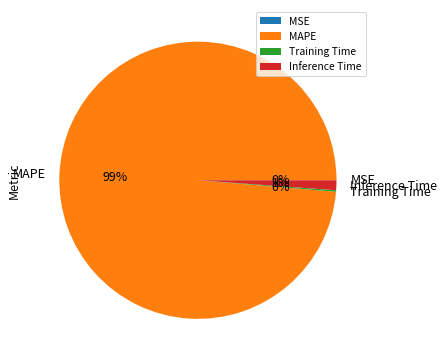

What is the largest slice in the pie chart?

MAPE